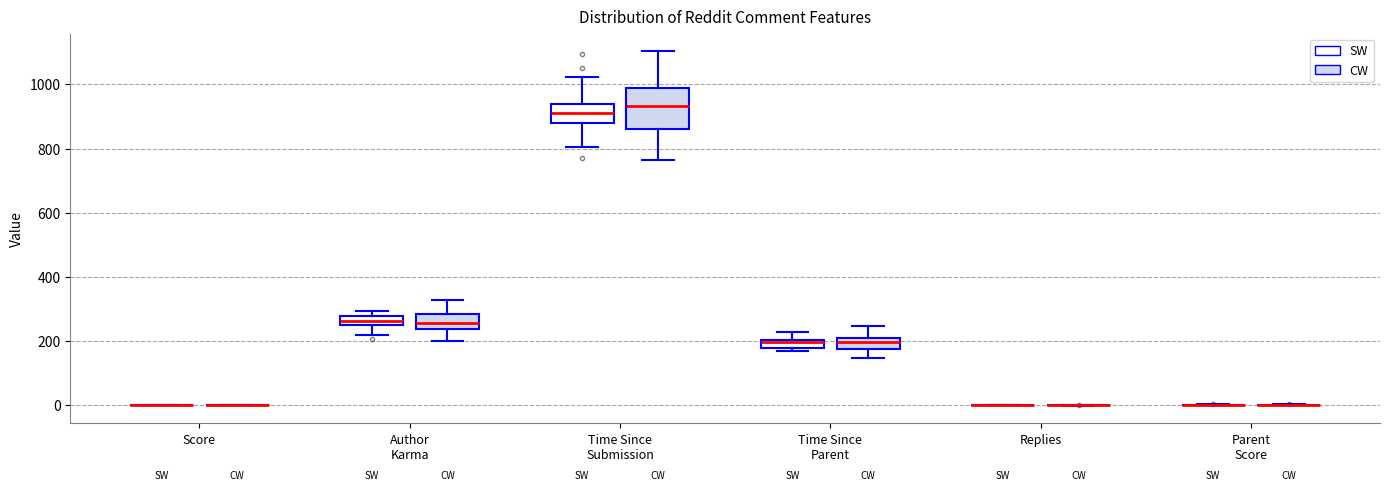

Which box is the tallest, from its lower edge to its upper edge?

Time Since Submission (CW)